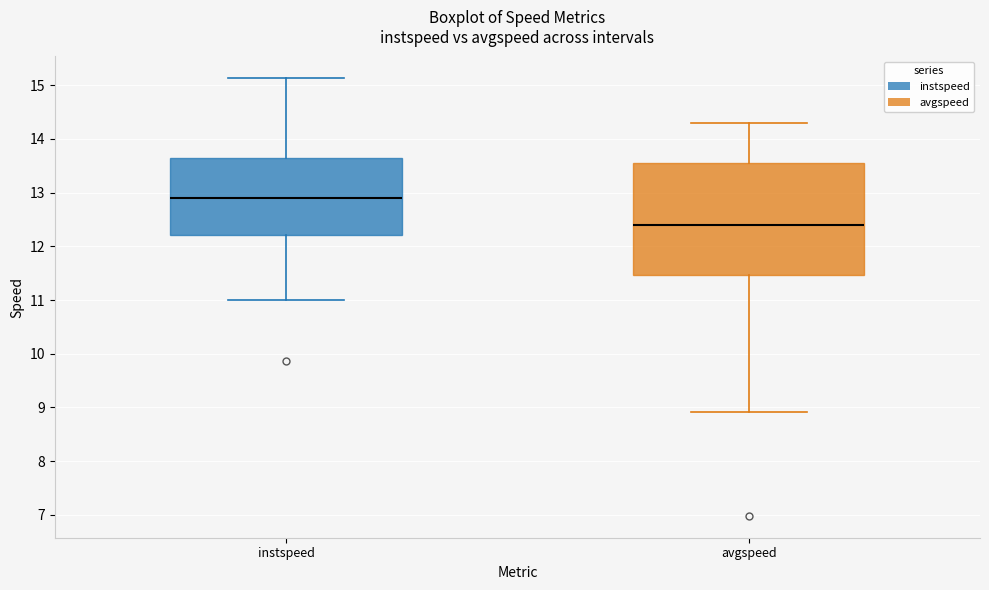

Where is the lower edge of the box for instspeed on the y-axis? The values are not printed on the chart, so give them approximately, as read against the axis.

12.2